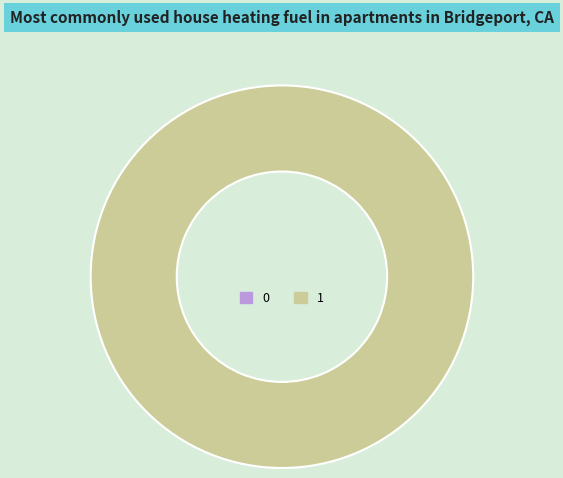

To the nearest percent, what percentage of the pie is 1?

100%